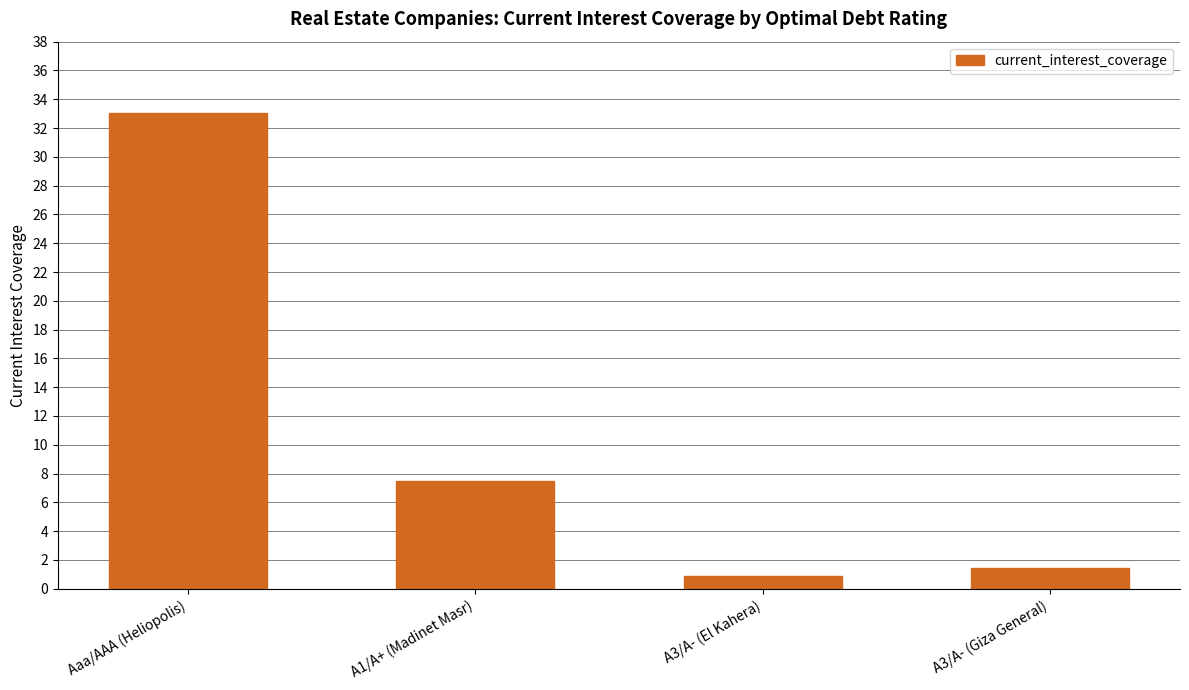

What is the label of the 1st bar from the right?

A3/A- (Giza General)